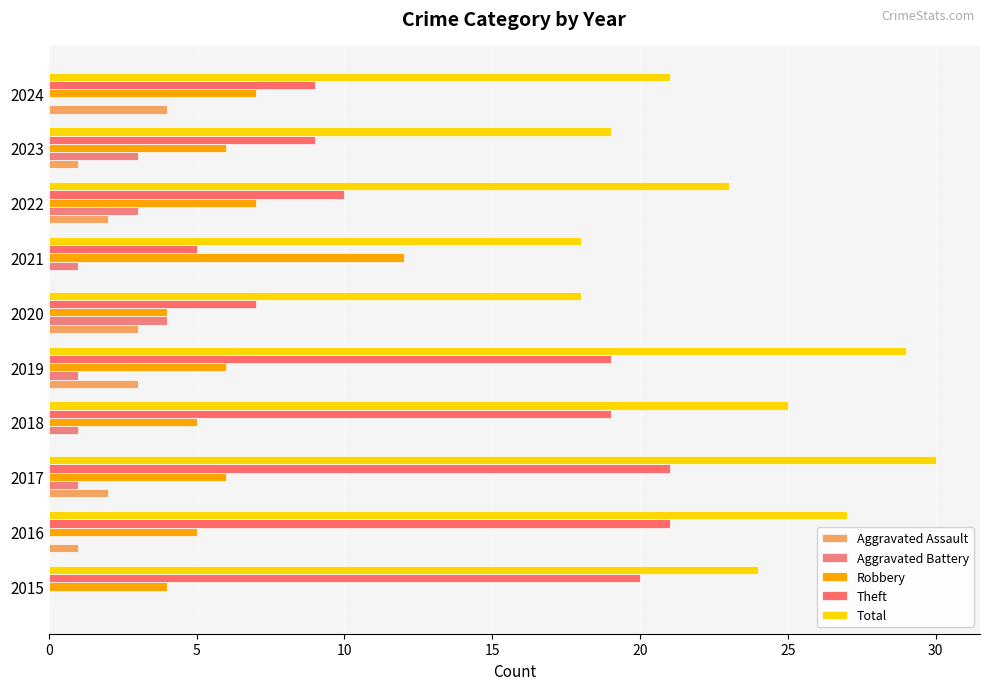

Count the number of categories in the chart.

10